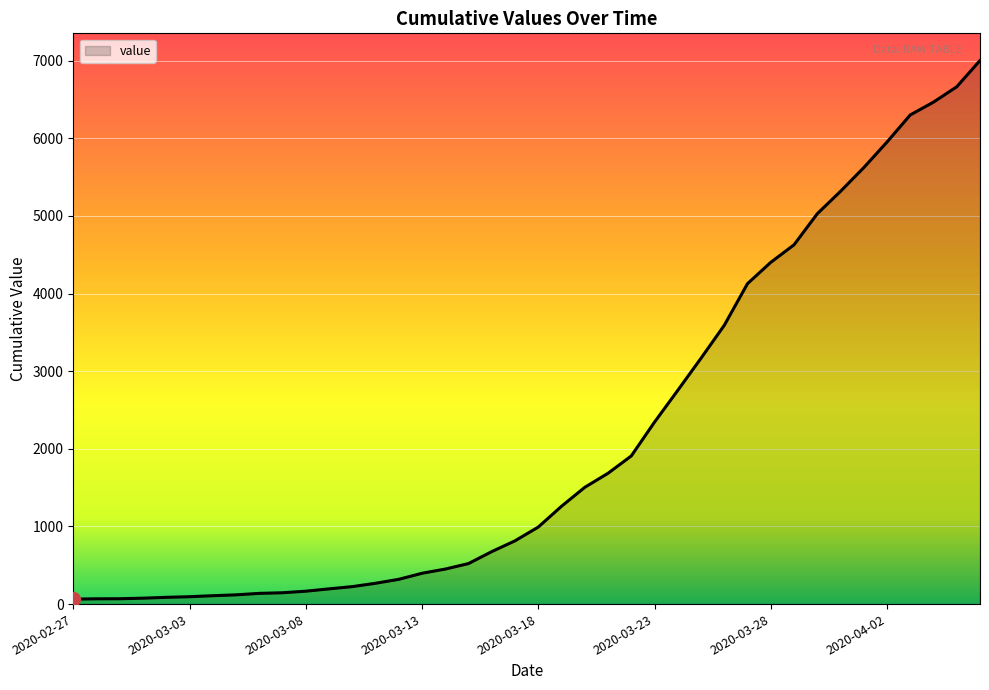

What is the maximum value shown in the chart?

7002